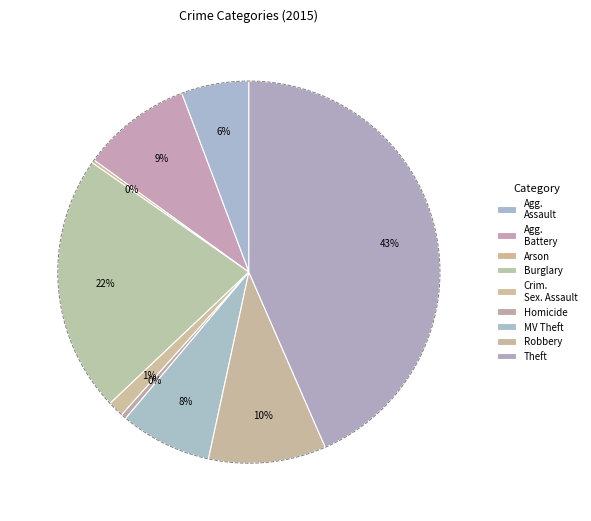

The Aggravated Battery slice represents 9% of the pie. True or false?

True